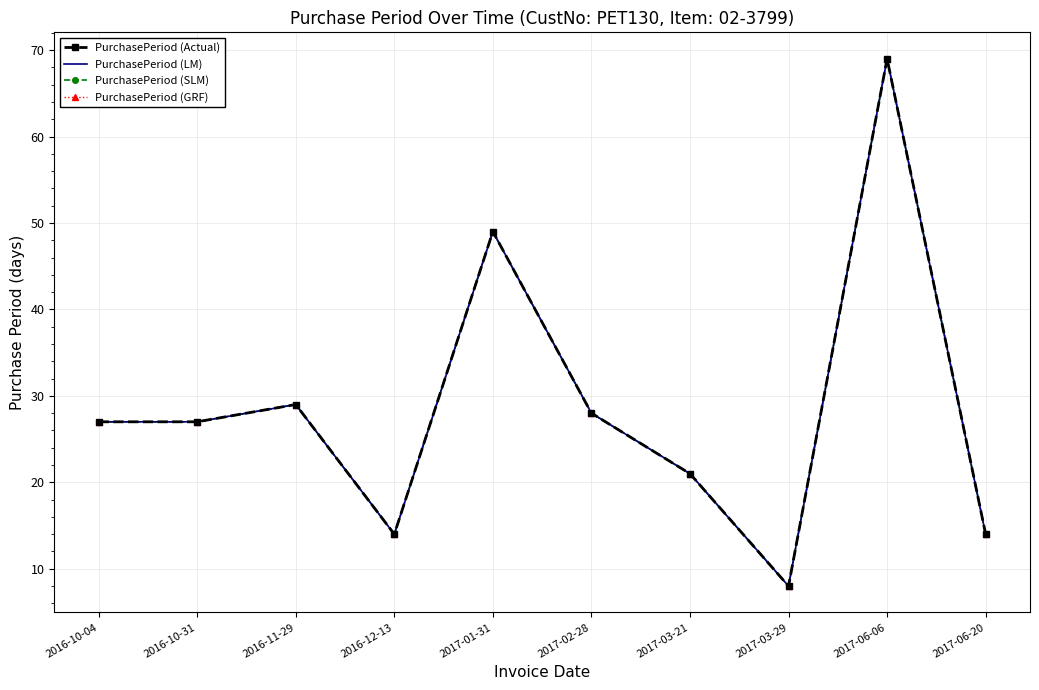

In PurchasePeriod (Actual), how many points are higher than both neighbors (excluding endpoints)?

3